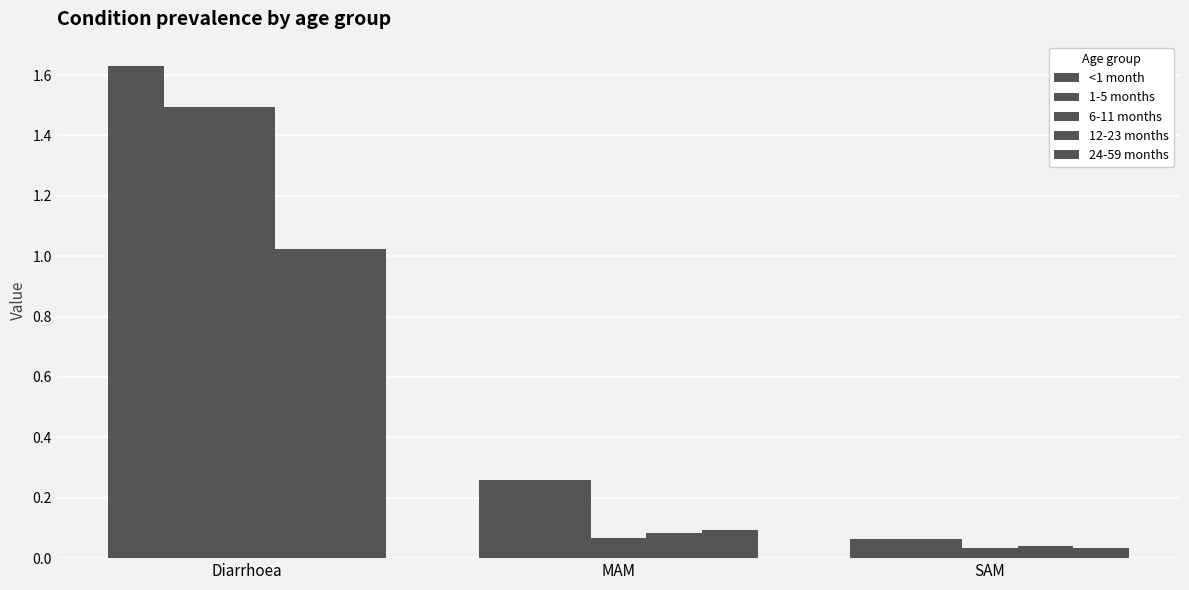

Rank the series at SAM from highest to lowest value.

<1 month, 1-5 months, 12-23 months, 6-11 months, 24-59 months